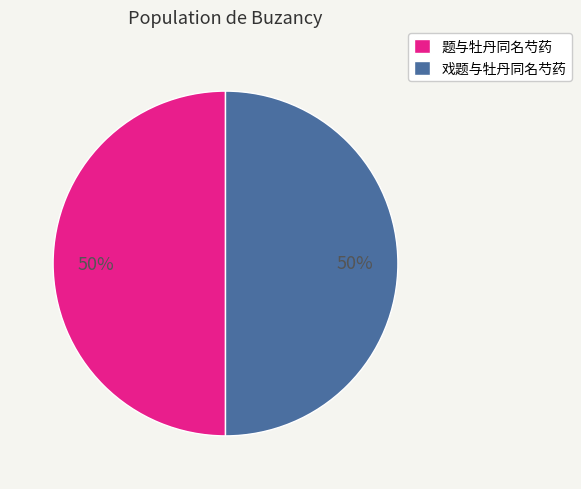

How many segments does this pie chart have?

2